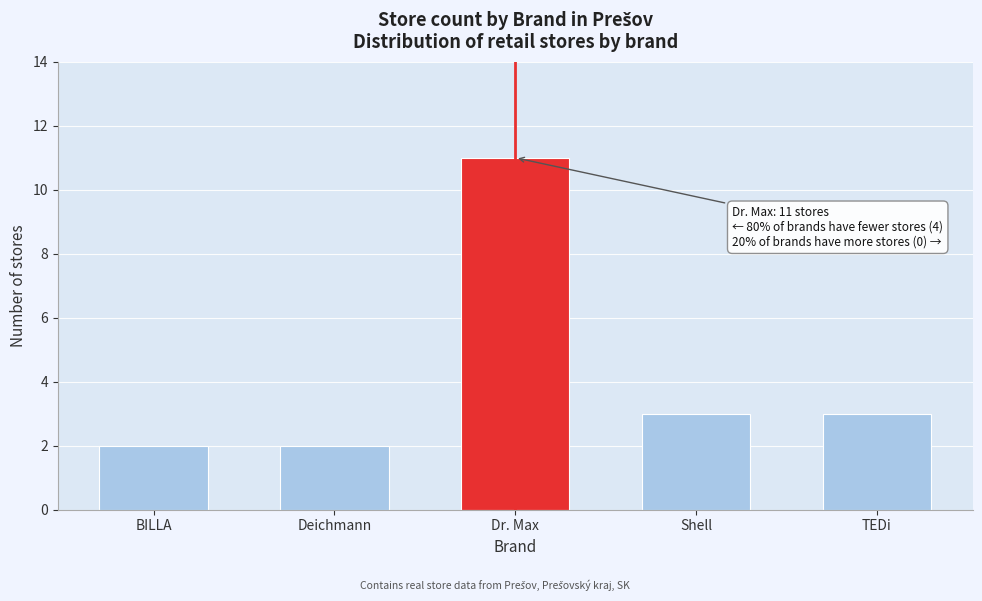

Reading left to right, list all the values displayed in this chart.

2	2	11	3	3